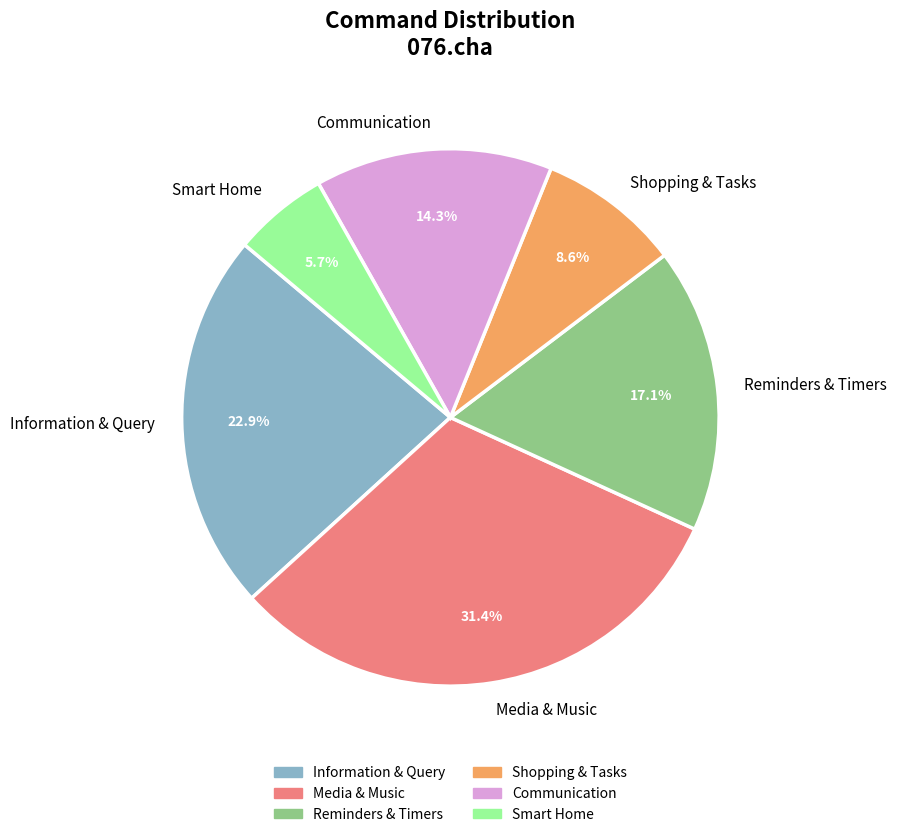

Combined, what portion of the pie is Information & Query and Smart Home?

28.6%